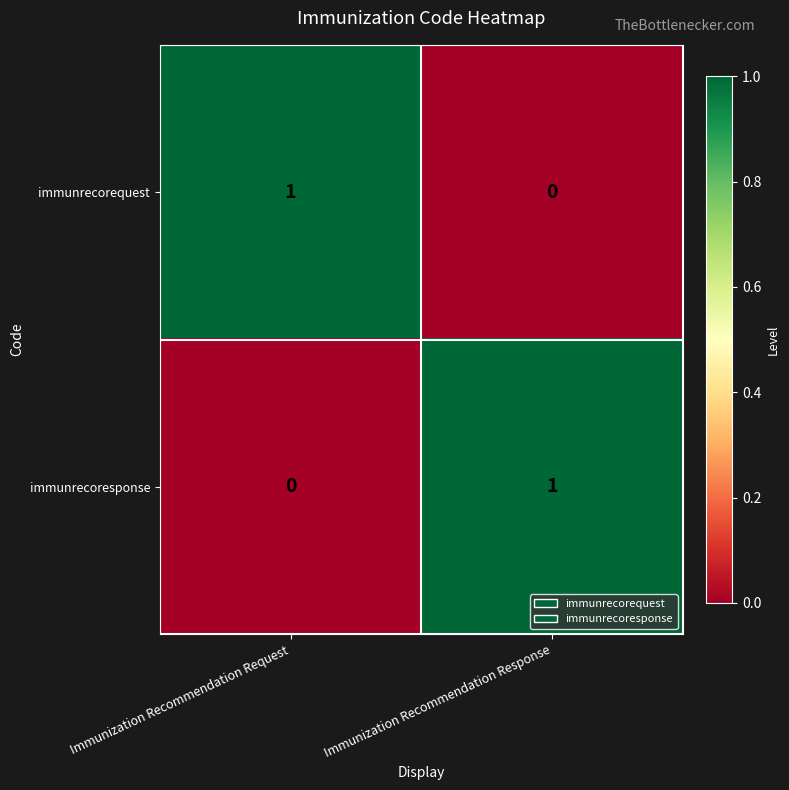

At Immunization Recommendation Response, list the series in order from smallest to largest.

immunrecorequest, immunrecoresponse